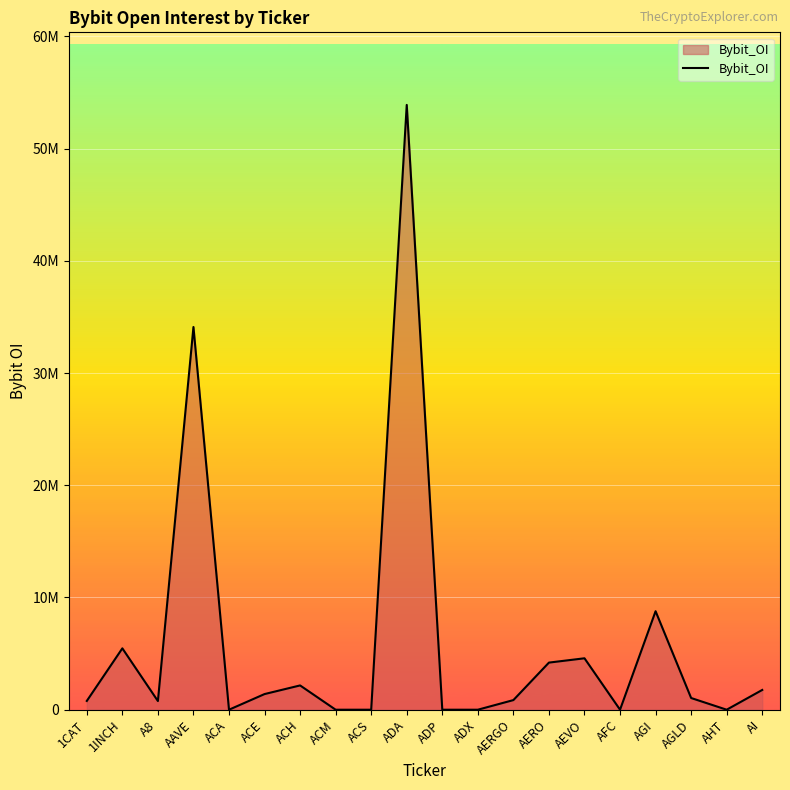

Is this an area chart (filled region under the line)?

Yes